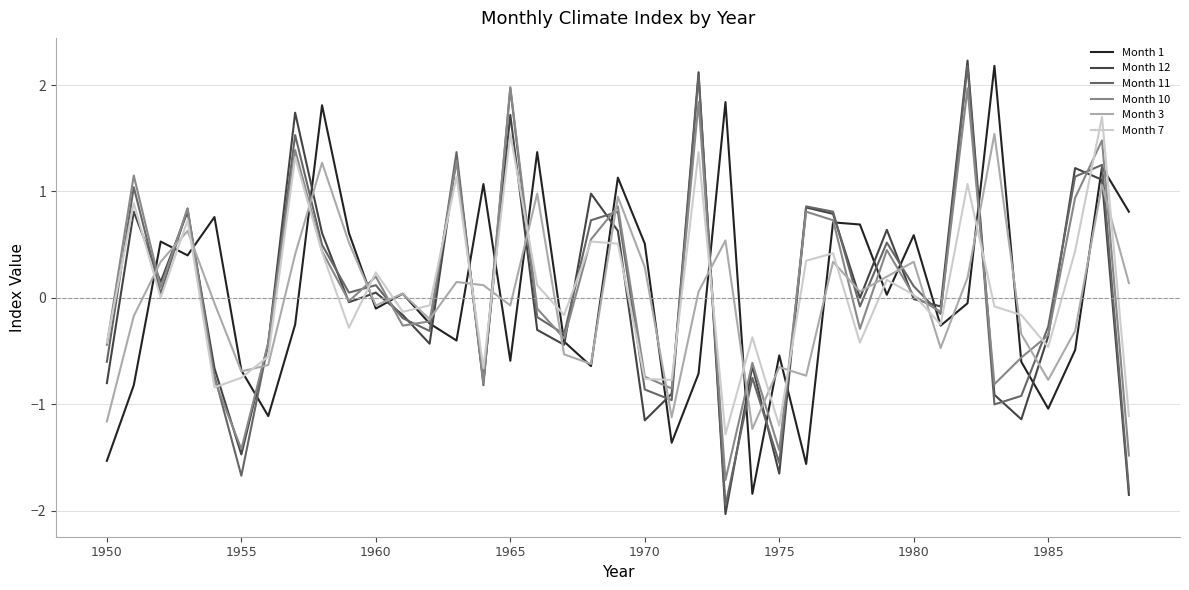

How many values in Month 11 are above zero?

19